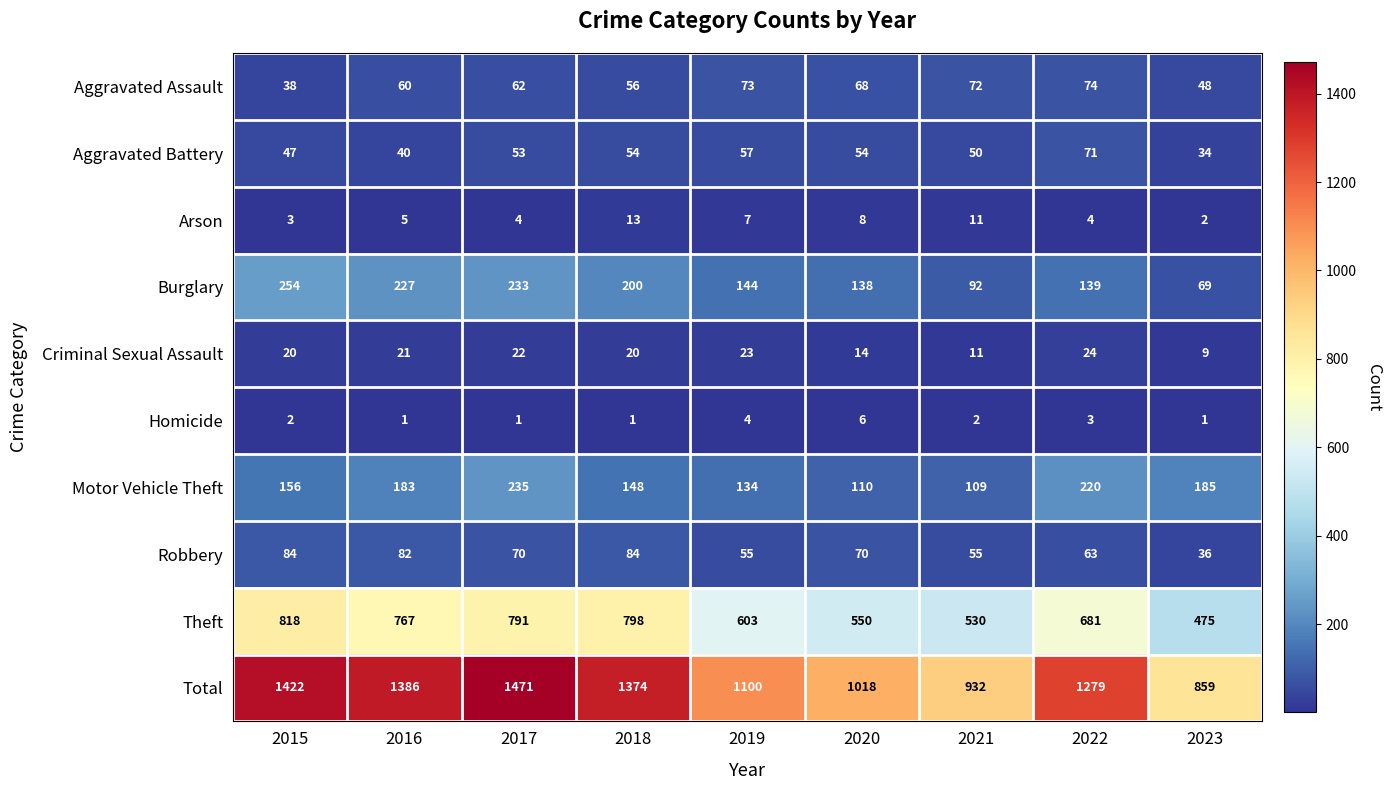

At which label does Burglary first exceed 144?

2015